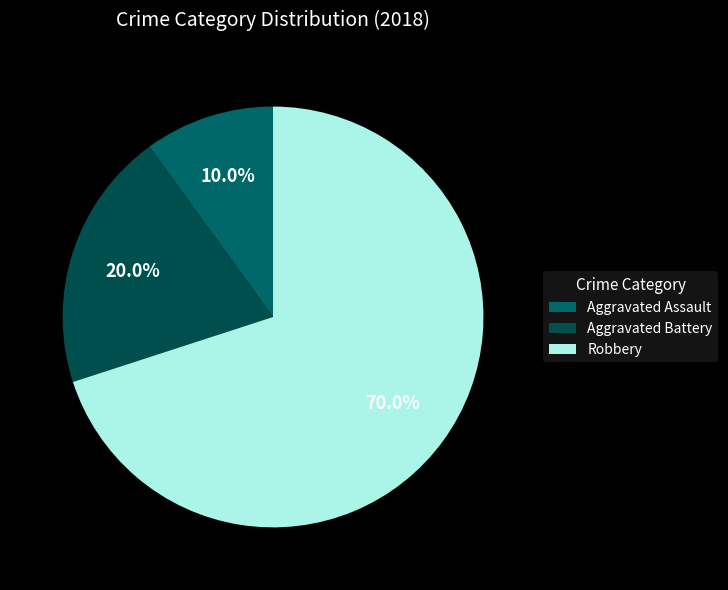

What portion of the pie excludes Aggravated Battery?

80.0%